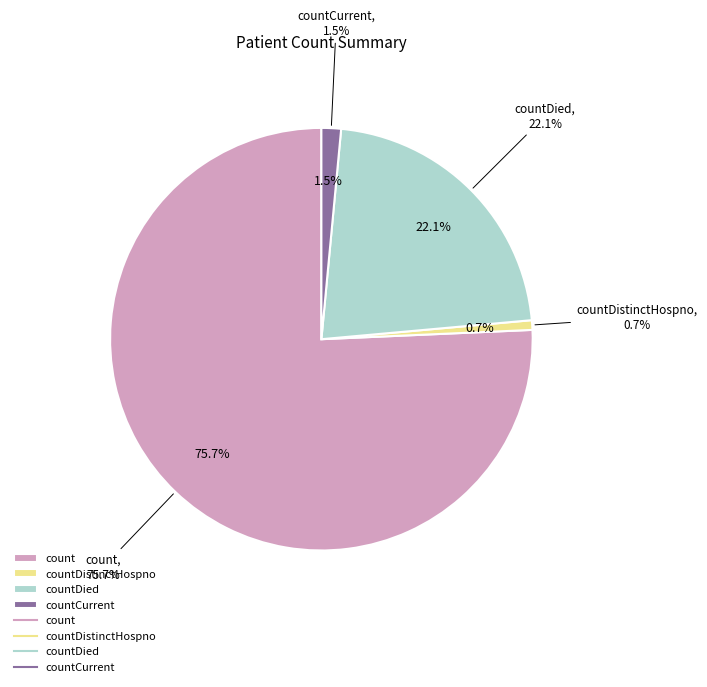

Is the sum of countDied and countDistinctHospno greater than half?

No